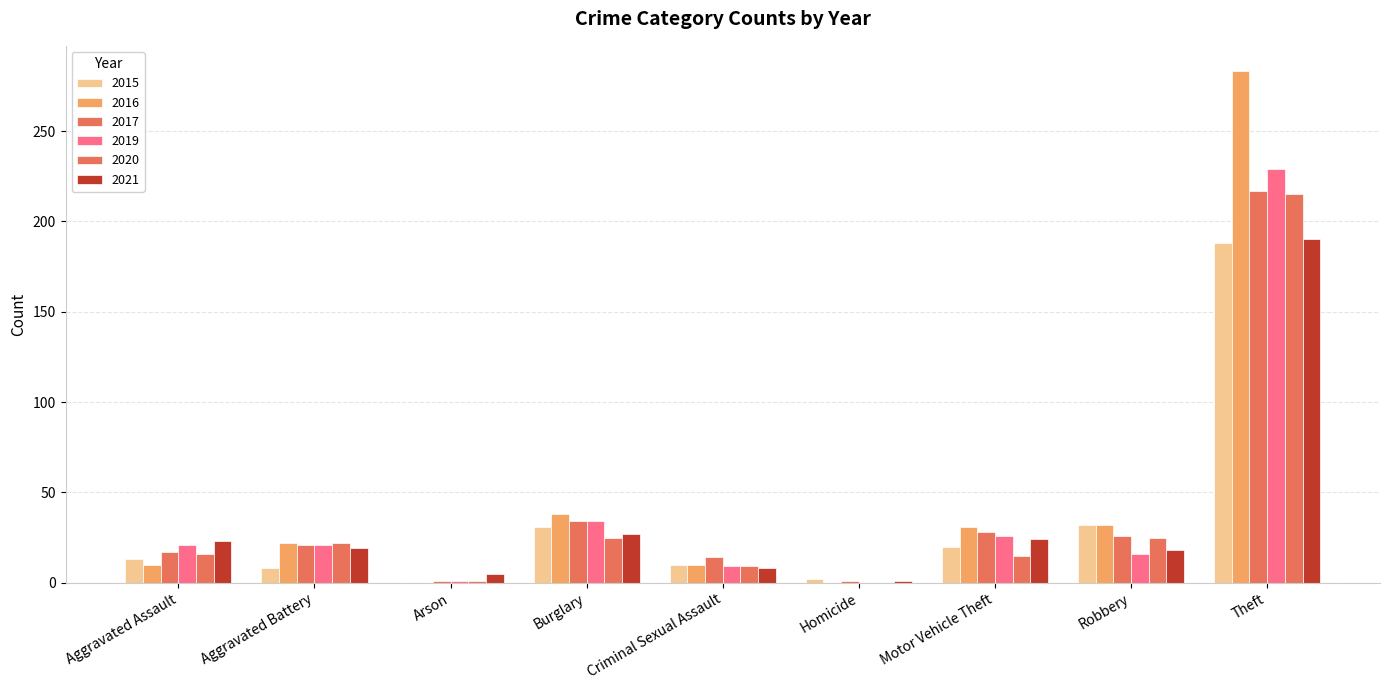

What is the difference between the 2019 values at Homicide and Aggravated Battery?

21